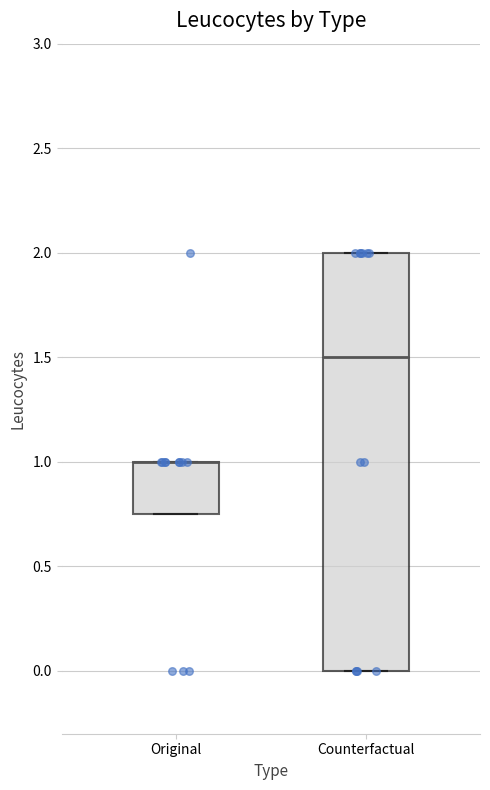

Comparing the boxes themselves (not the whiskers), which one is the tallest?

Counterfactual